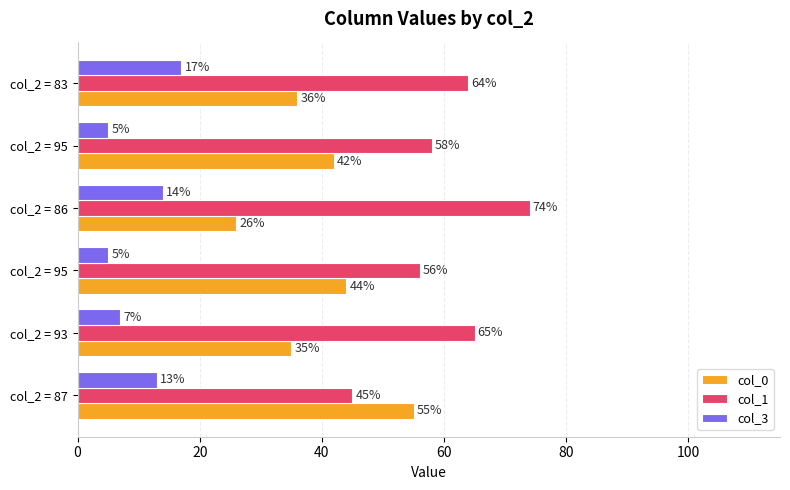

Reading left to right, what are all the values shown in this chart?

col_0: 55	35	44	26	42	36
col_1: 45	65	56	74	58	64
col_3: 13	7	5	14	5	17